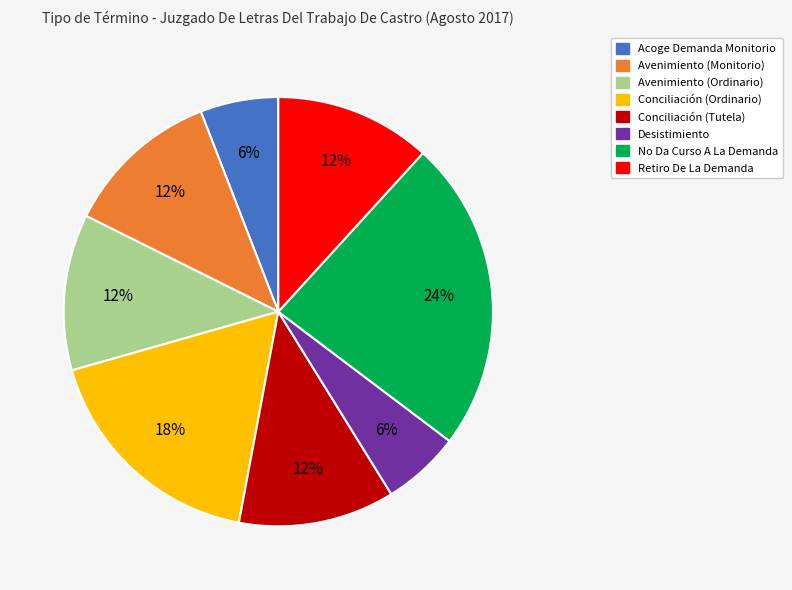

Is there any slice that represents more than half of the pie?

No